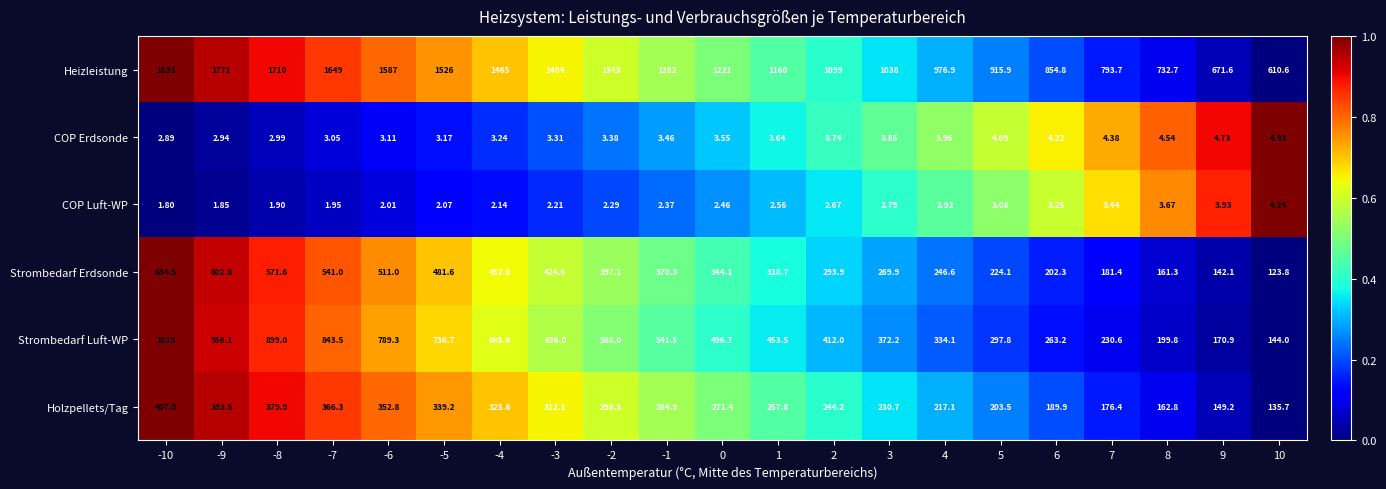

Which series changed the most between -8 and 4?

Heizleistung